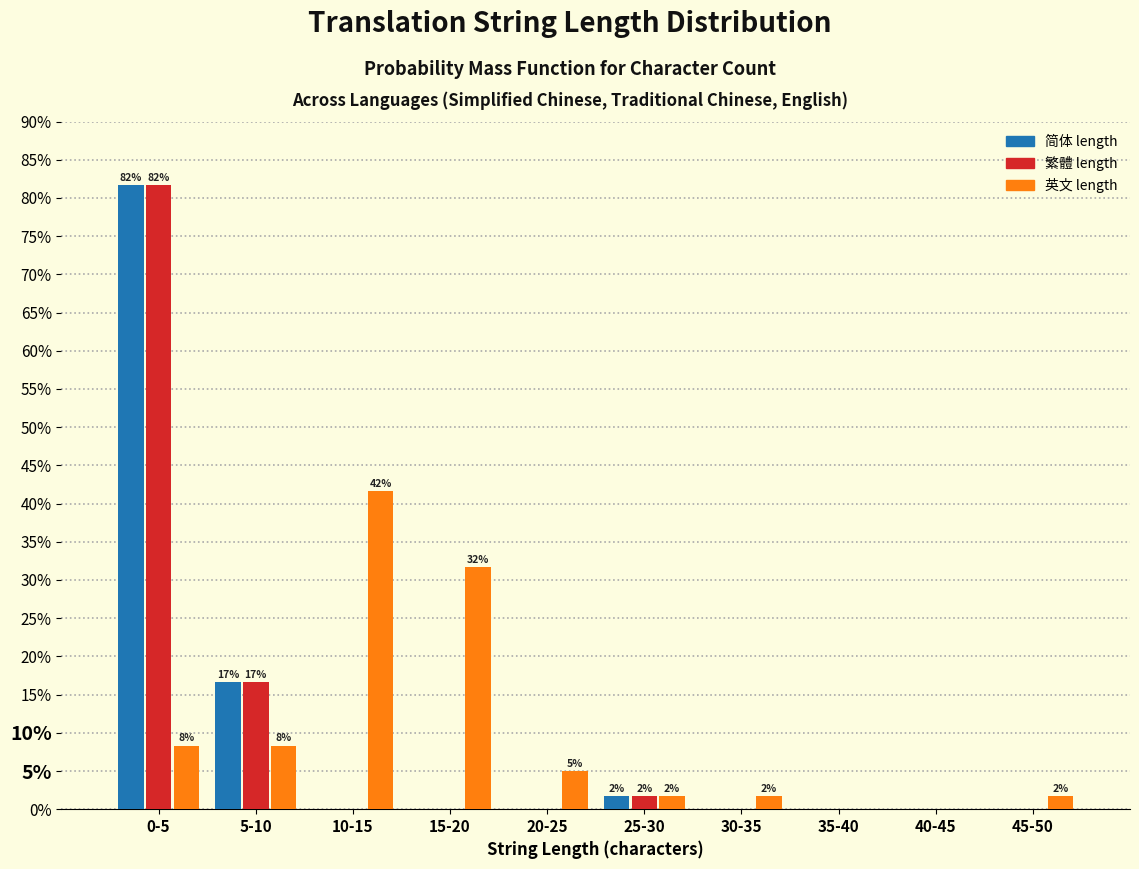

Reading left to right, transcribe all the data shown in this chart.

简体 length: 0-5=81.7	5-10=16.7	10-15=0.0	15-20=0.0	20-25=0.0	25-30=1.7	30-35=0.0	35-40=0.0	40-45=0.0	45-50=0.0
繁體 length: 0-5=81.7	5-10=16.7	10-15=0.0	15-20=0.0	20-25=0.0	25-30=1.7	30-35=0.0	35-40=0.0	40-45=0.0	45-50=0.0
英文 length: 0-5=8.3	5-10=8.3	10-15=41.7	15-20=31.7	20-25=5.0	25-30=1.7	30-35=1.7	35-40=0.0	40-45=0.0	45-50=1.7